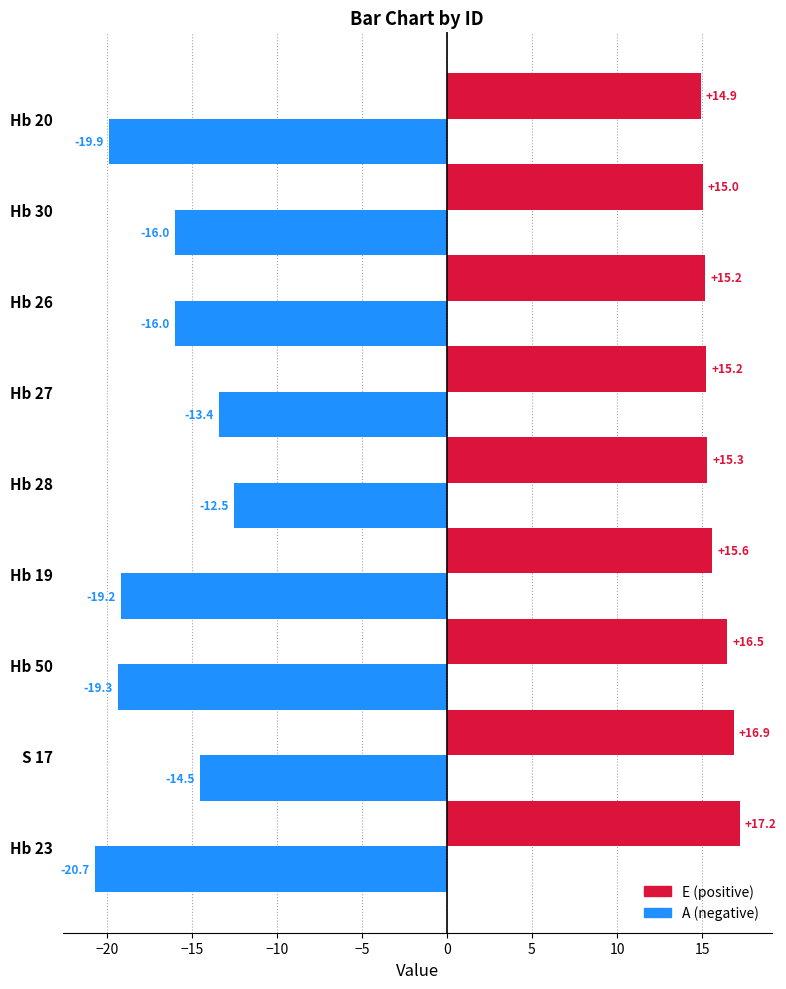

What is the difference between the highest and lowest values at Hb 26?

31.2